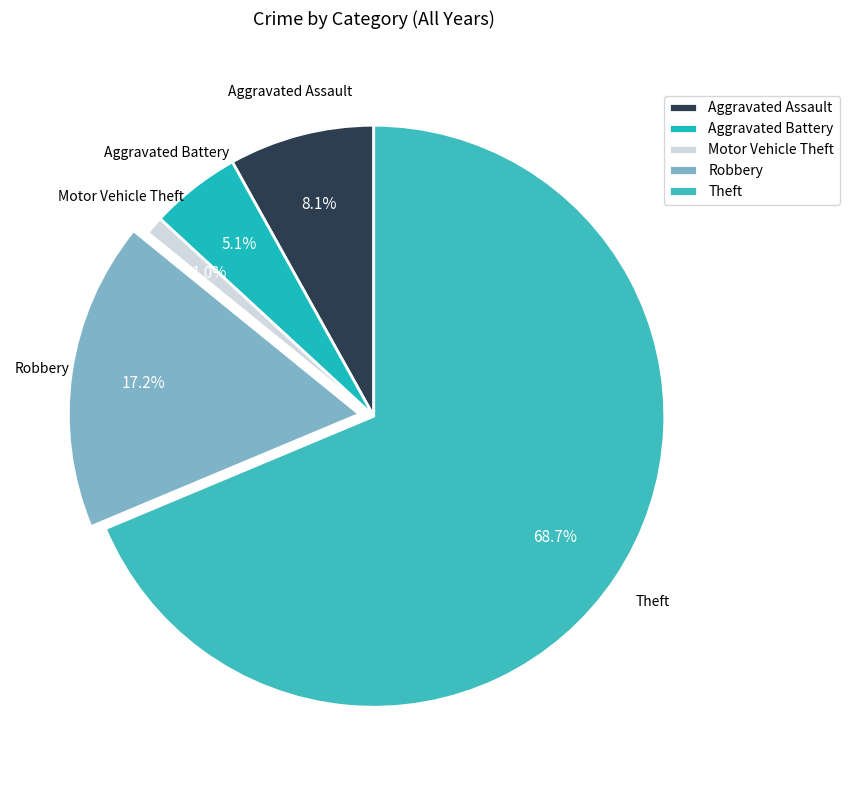

To the nearest percent, what is the difference between the Theft and Aggravated Assault slice percentages?

61%